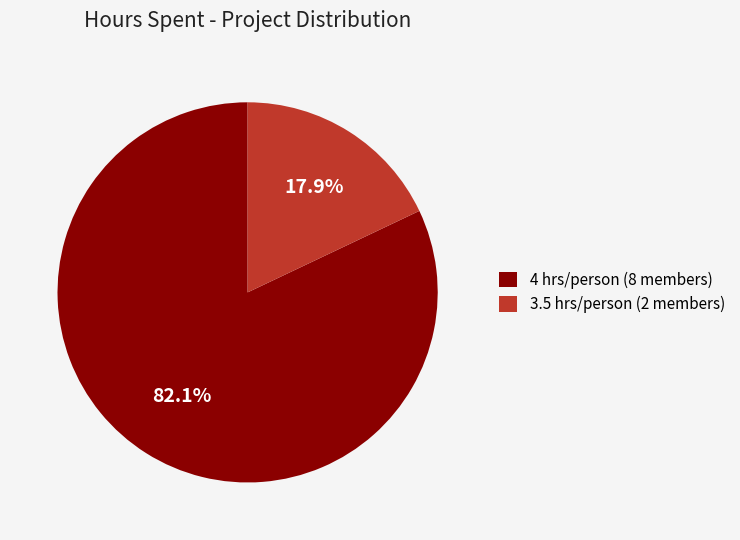

How many segments does this pie chart have?

2